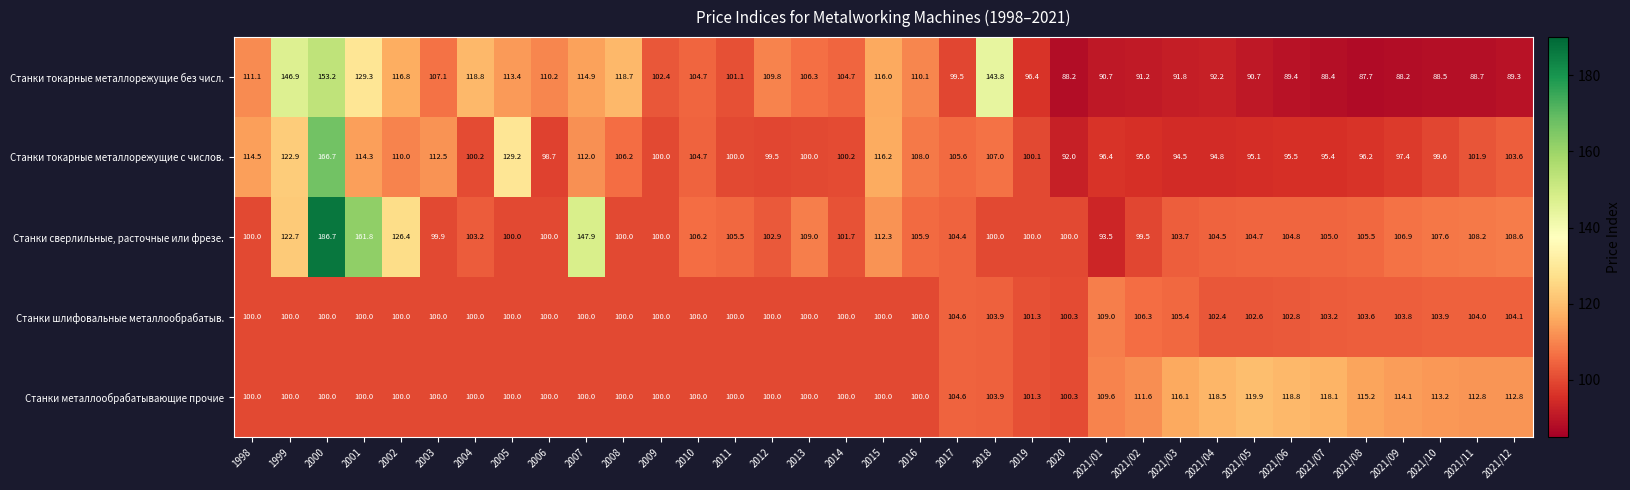

What is the approximate value of Станки токарные металлорежущие без числ. at 2000?

153.2